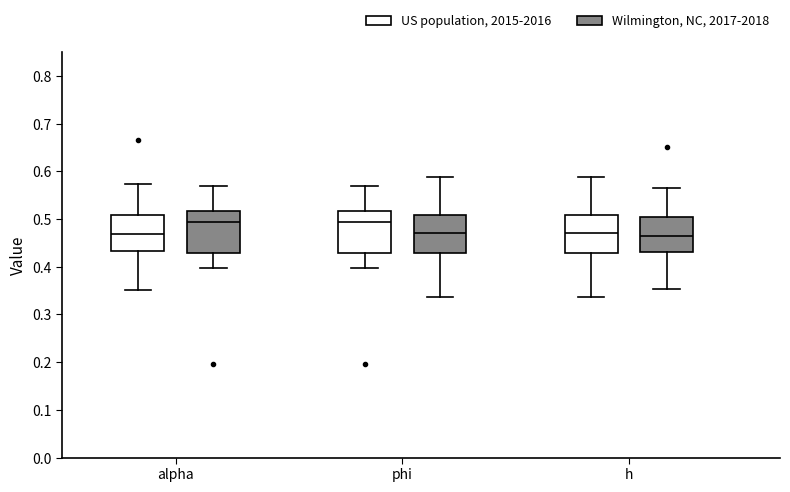

Where does the median line of the box for phi (US population, 2015-2016) sit on the y-axis? The values are not printed on the chart, so give them approximately, as read against the axis.

0.49